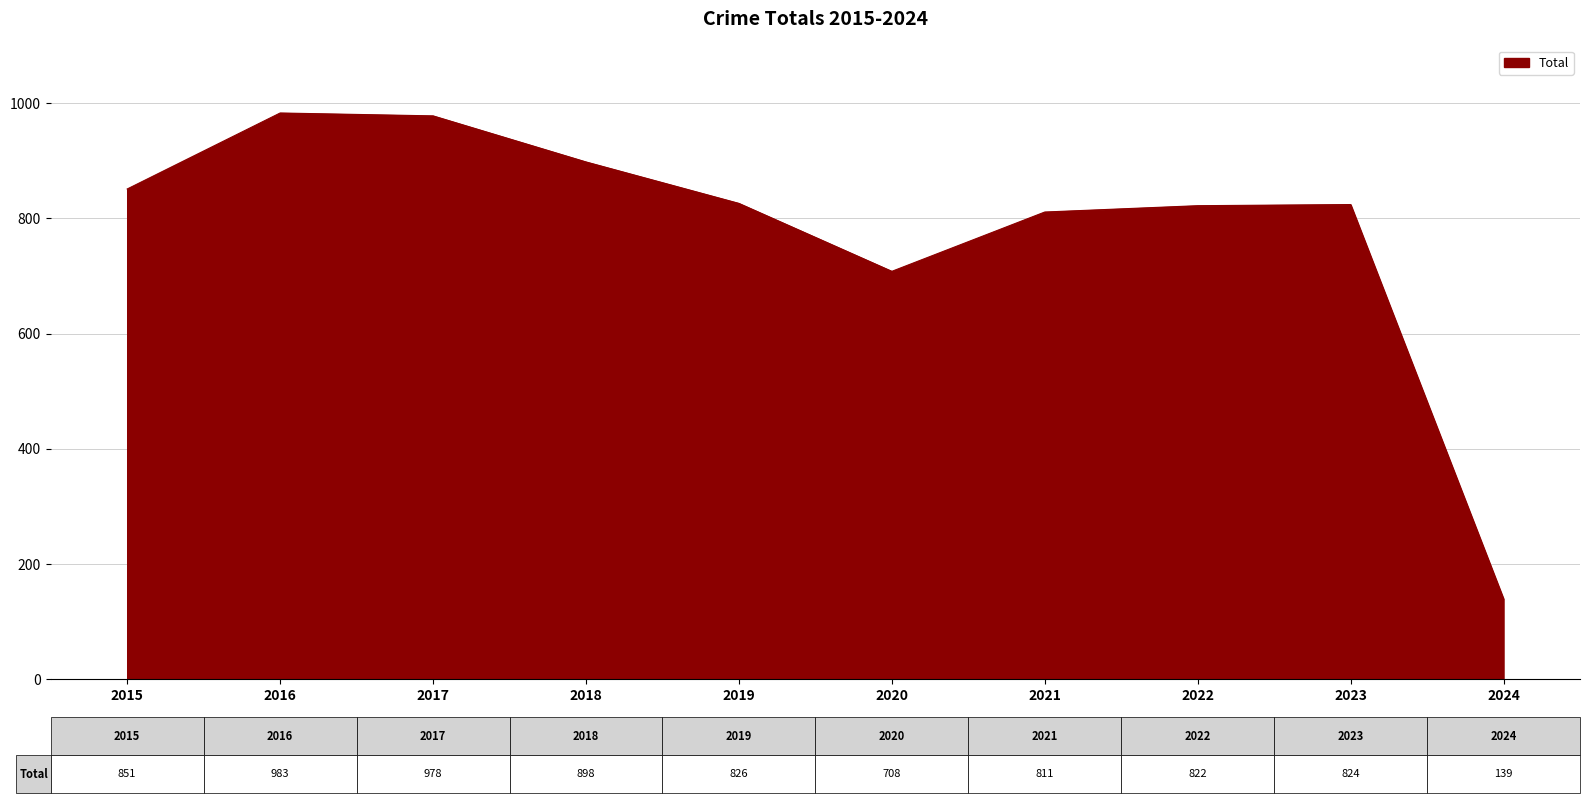

Does the chart have visible grid lines?

Yes